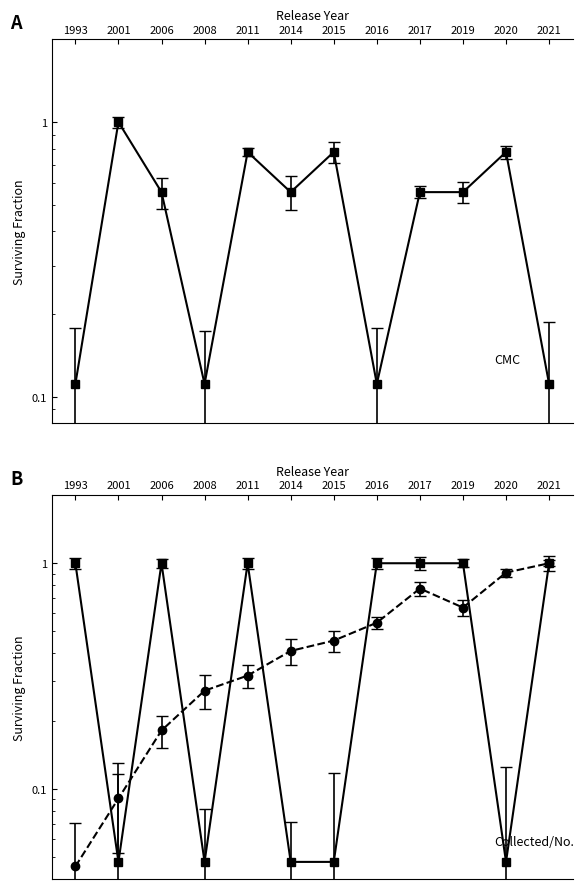

The value of collected at 2016 is 1.6. True or false?

False